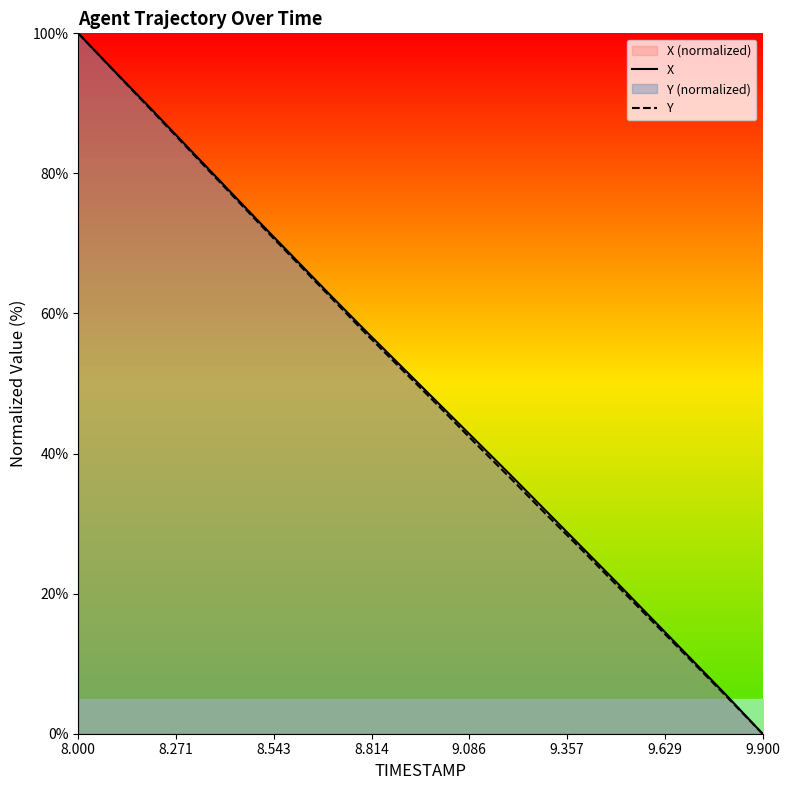

True or false: X and Y intersect in this chart.

False